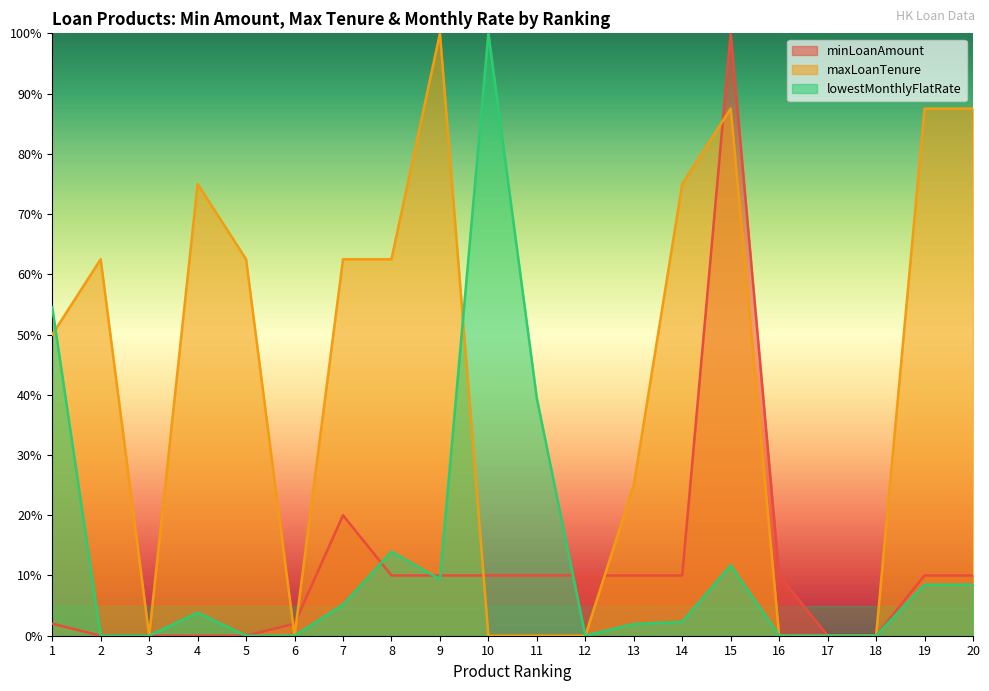

True or false: minLoanAmount has more than 1 points higher than both neighbors.

True